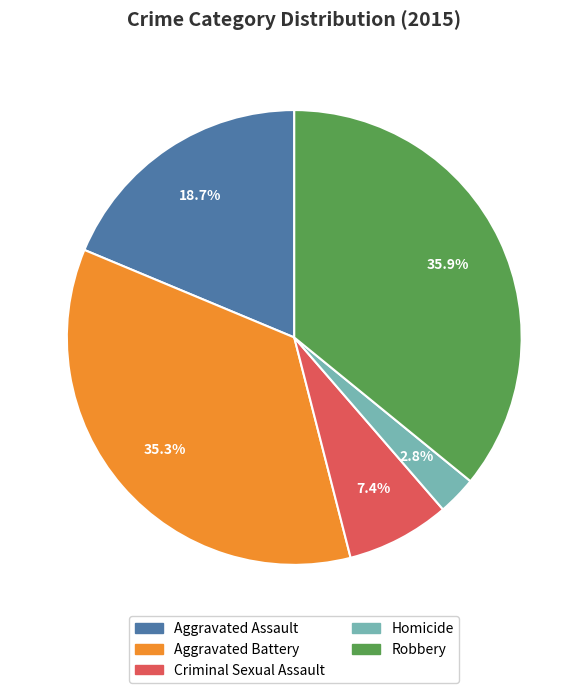

Is there any slice that represents more than half of the pie?

No